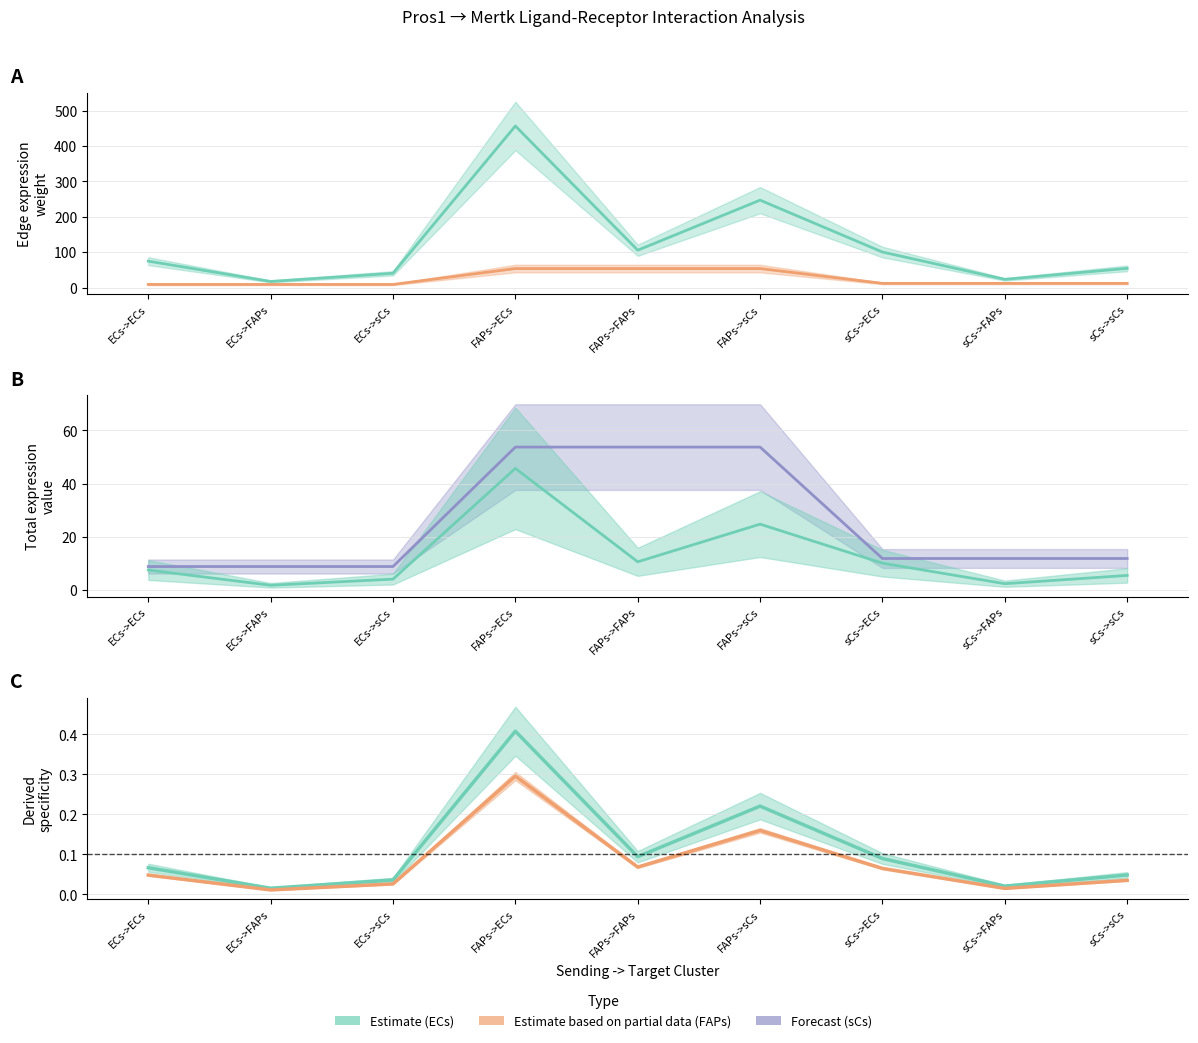

True or false: Ligand average expression value and Edge avg expression derived specificity intersect in this chart.

False